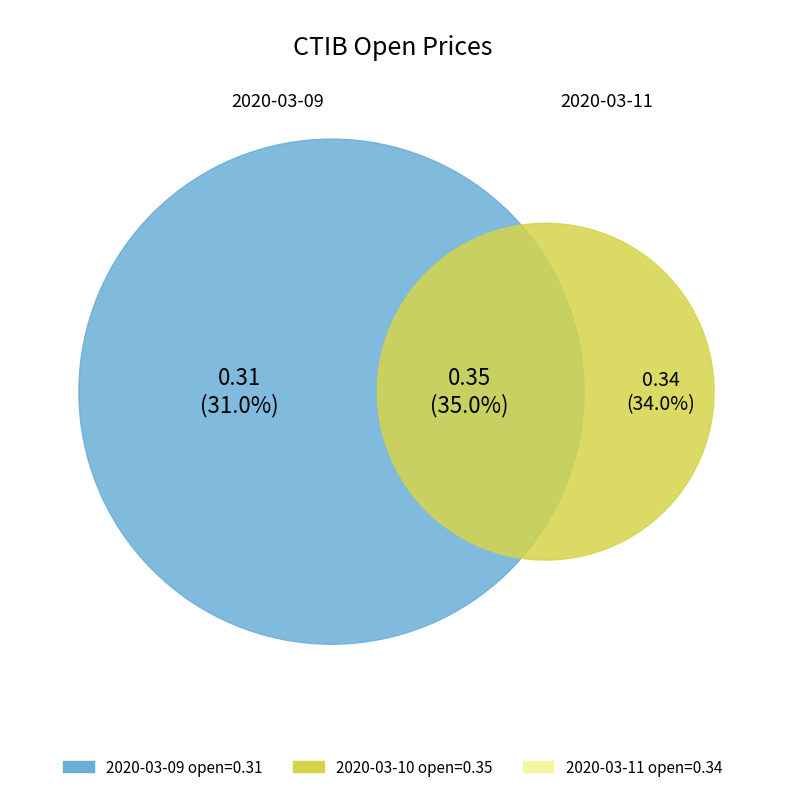

Is the sum of 2020-03-09 and 2020-03-11 greater than half?

Yes